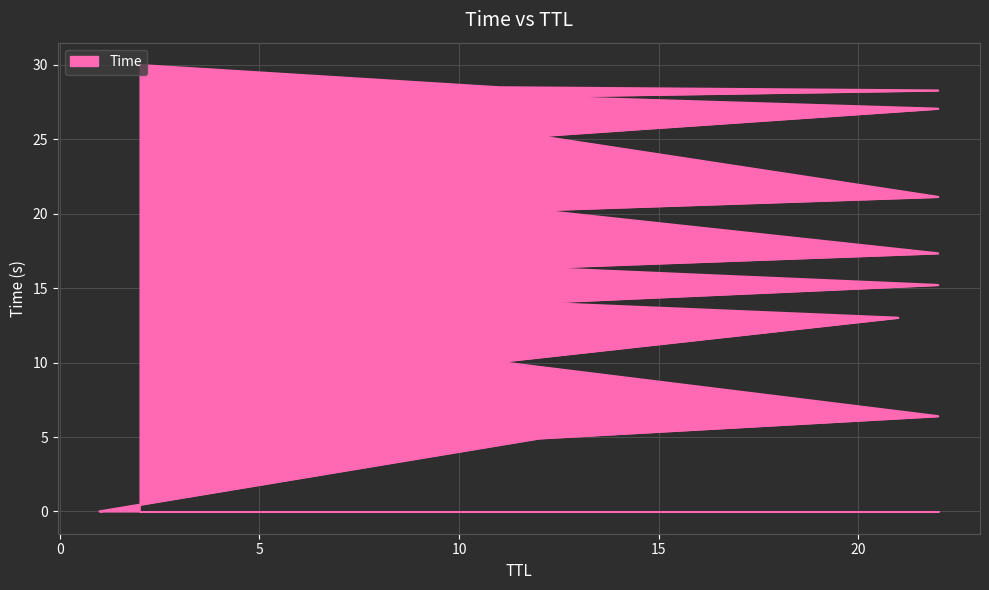

Rank the categories by value from highest to lowest.

2, 11, 22, 12, 22, 12, 22, 12, 22, 12, 22, 12, 21, 11, 22, 12, 1